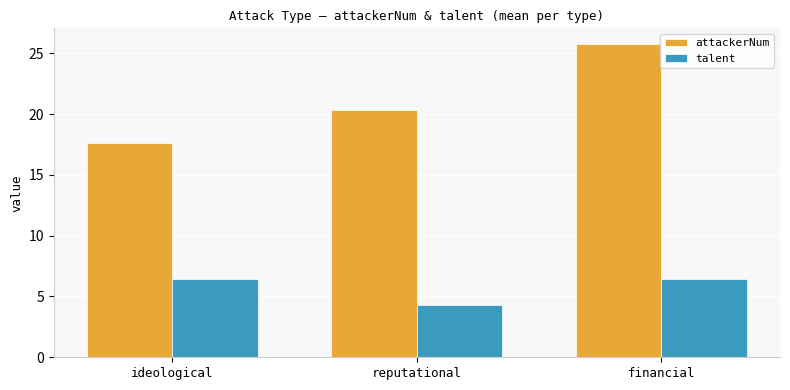

What is the label of the 1st bar from the right?

financial